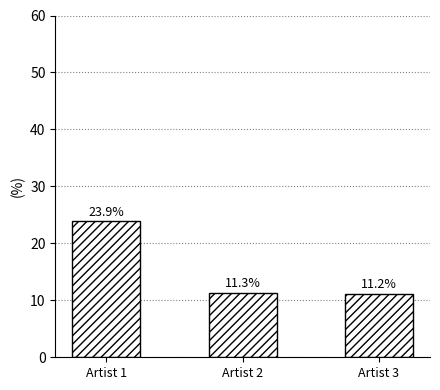

List the labels in order of value, smallest first.

Artist 3, Artist 2, Artist 1